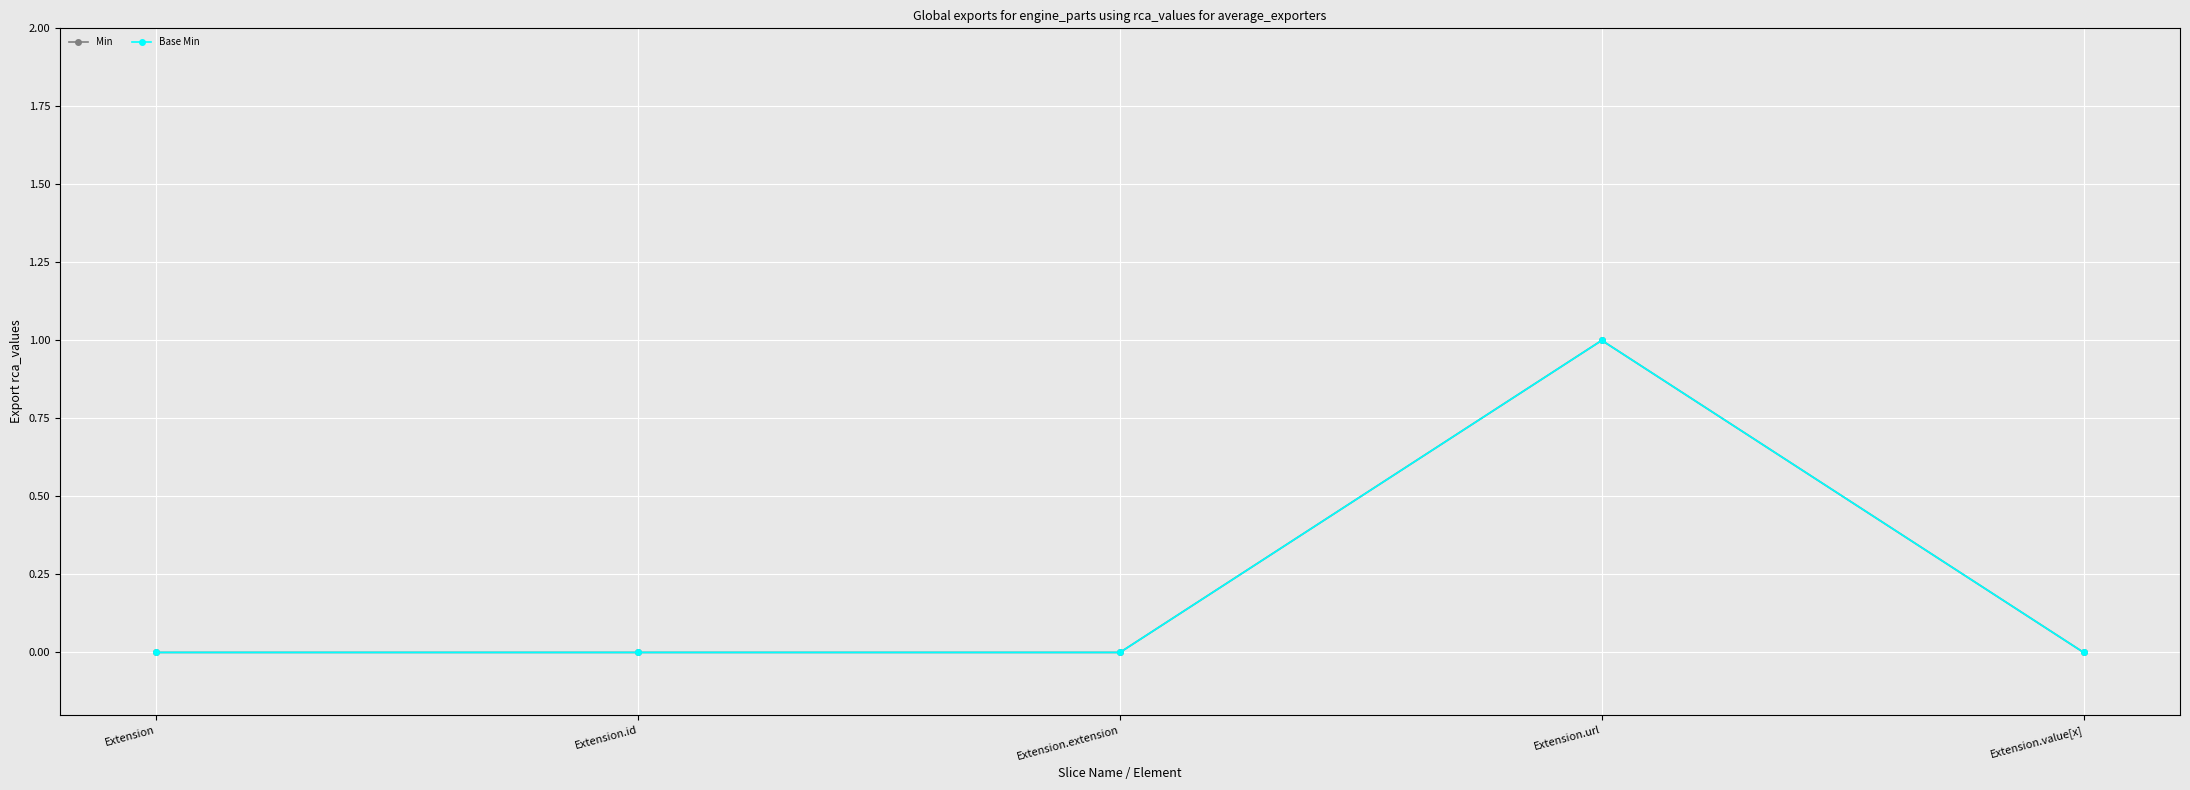

The Min series shows 0 at Extension.value[x]. True or false?

False